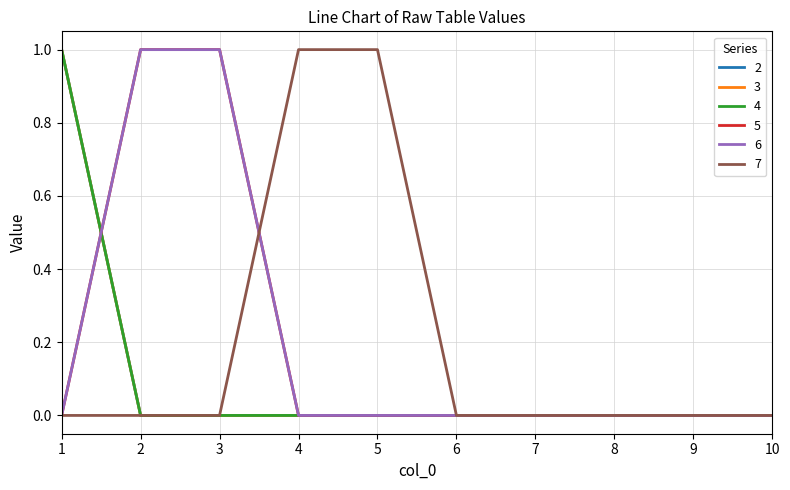

Does the chart have visible grid lines?

Yes